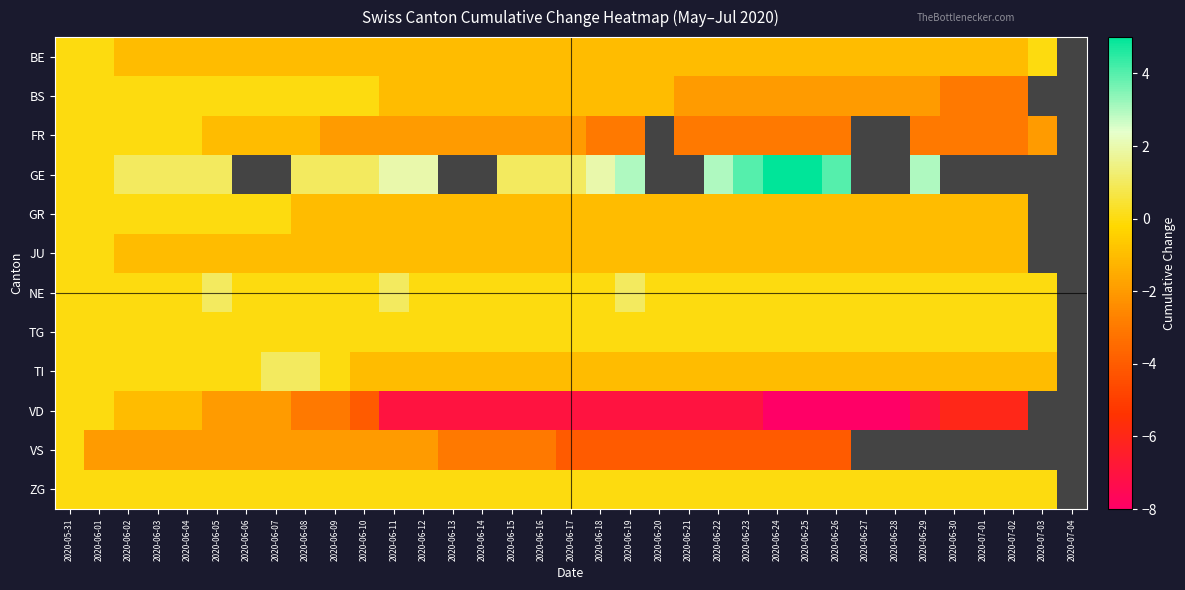

How many data points in BS are less than -1?

12